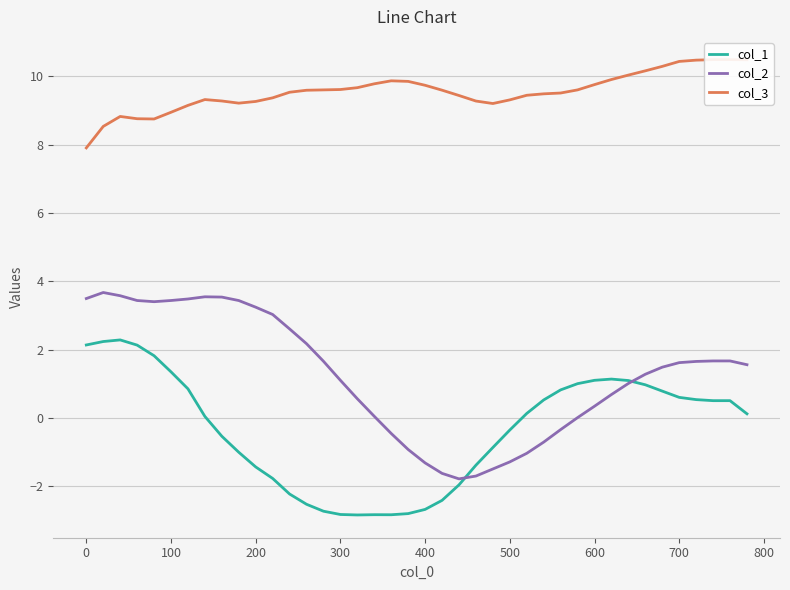

What is the highest value of the col_1 series?

2.3